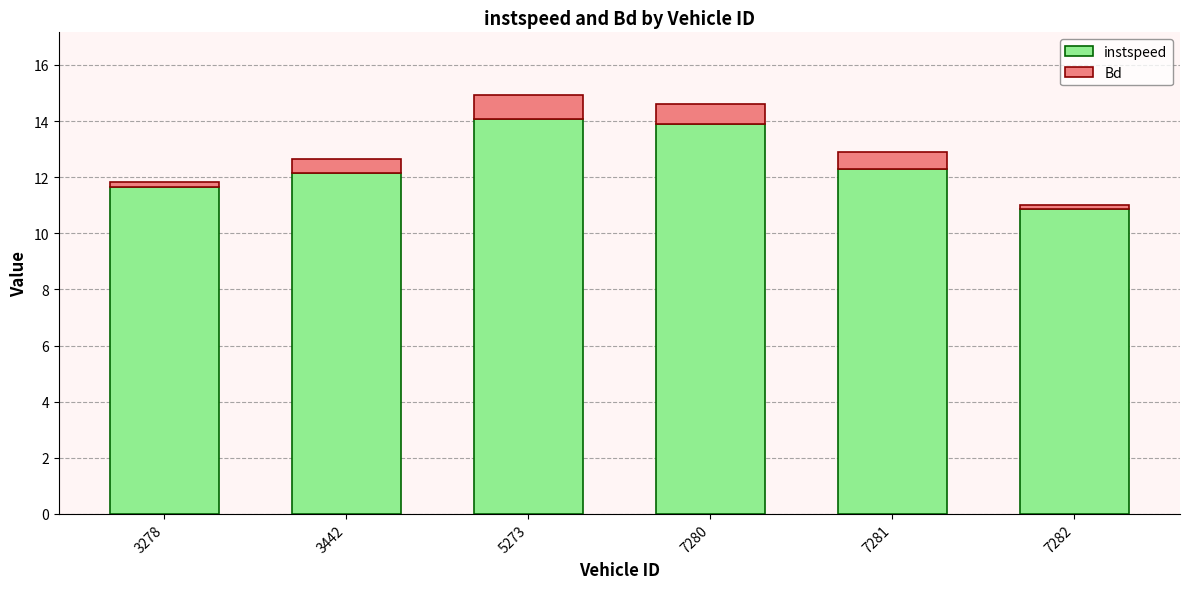

What is the difference between the maximum and minimum values in the instspeed series?

3.2